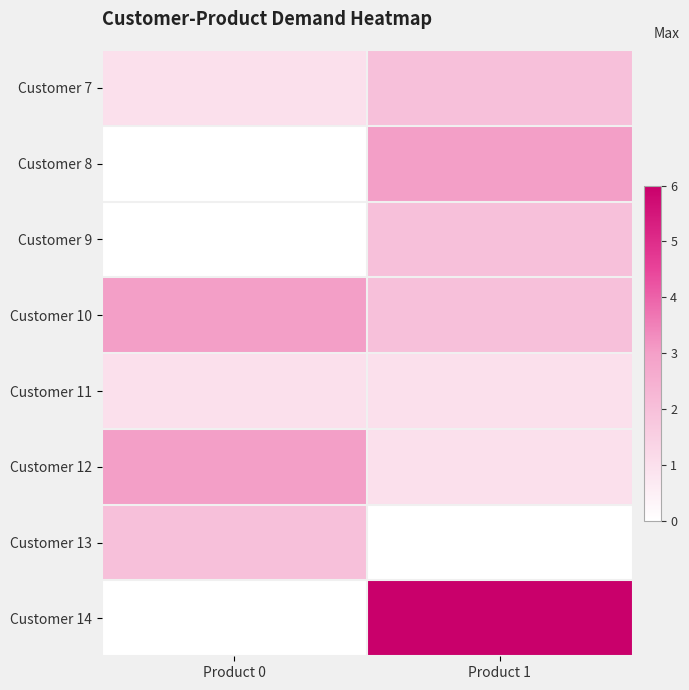

At which category is the sum across all series the highest?

Product 1